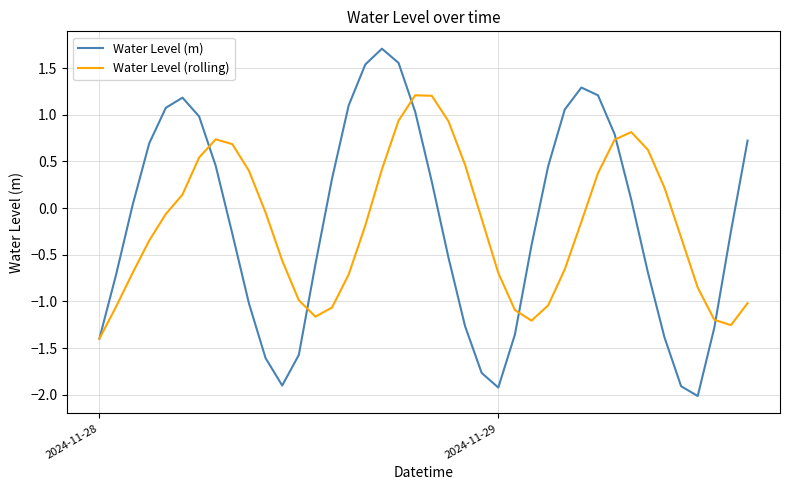

Rank the series by their maximum value, from highest to lowest.

Water Level (m), Water Level (rolling)